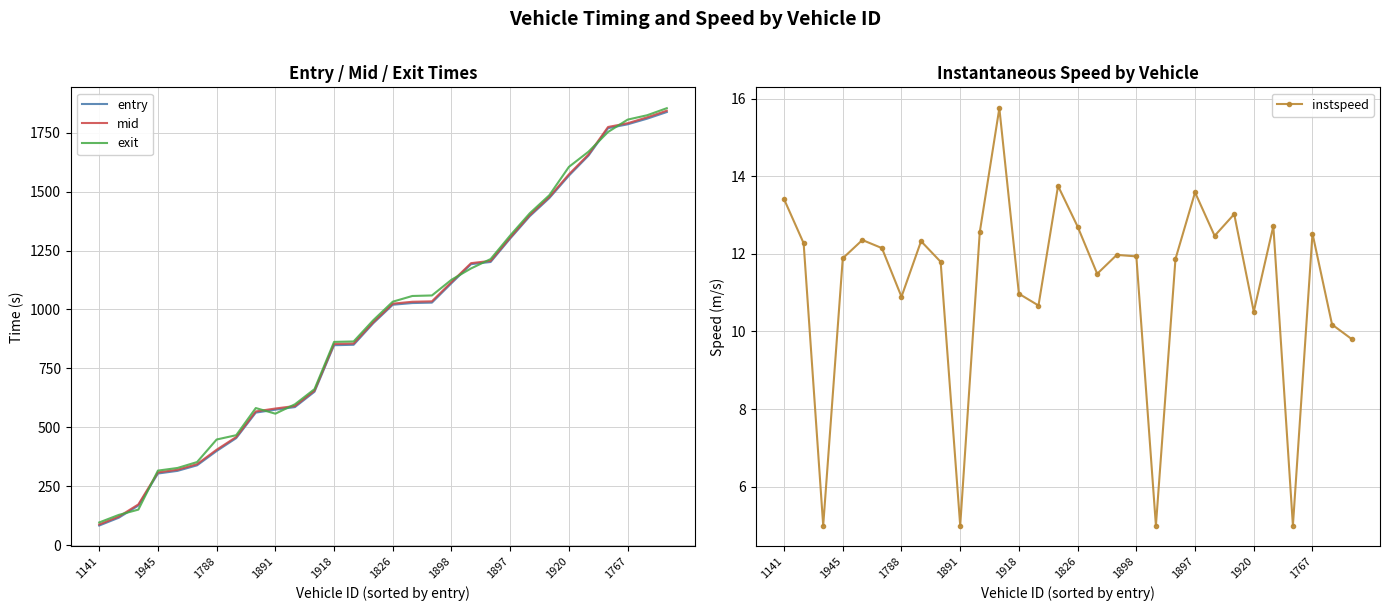

What is the lowest value of the mid series?

87.3